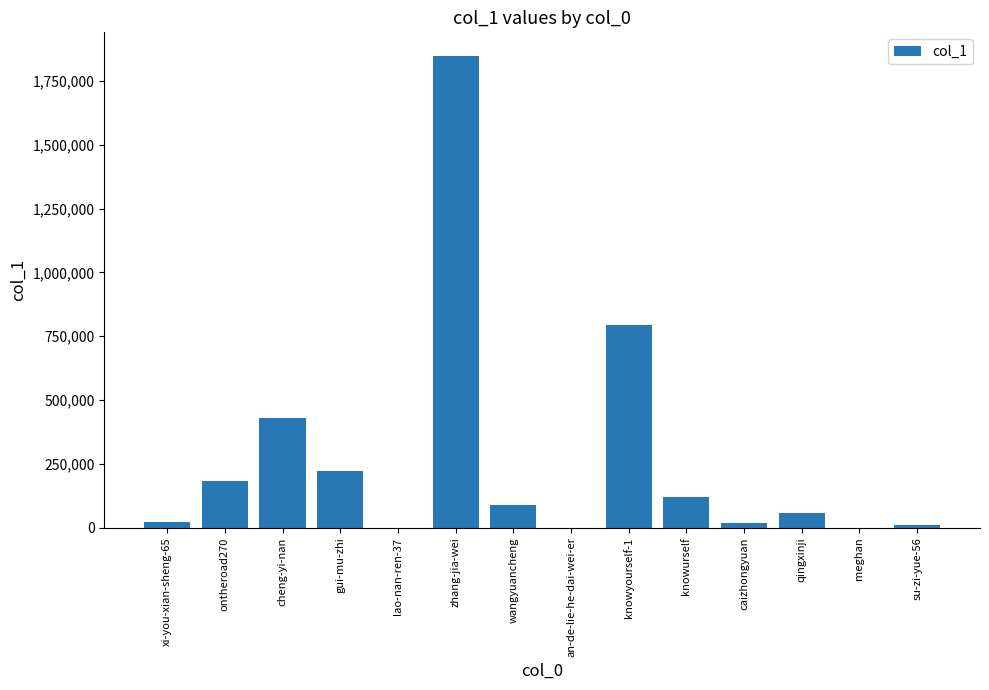

What is the difference between the values at an-de-lie-he-dai-wei-er and ontheroad270?

182892